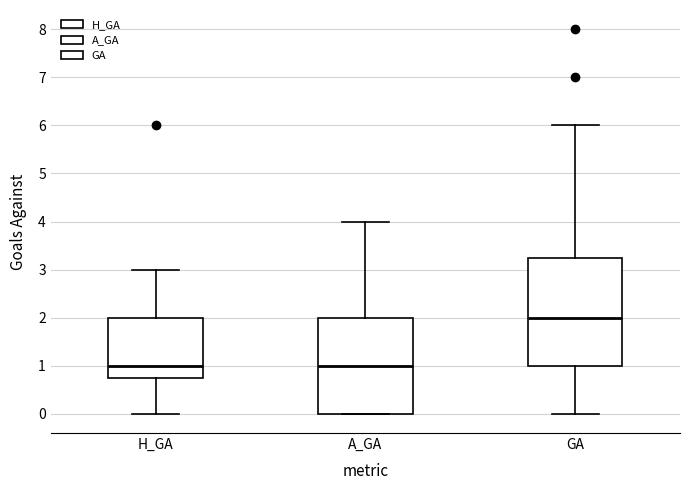

Which box has the highest median line?

GA